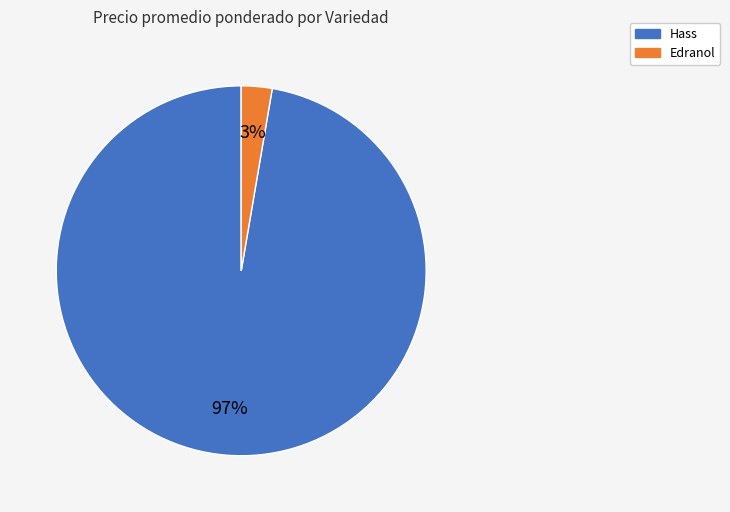

To the nearest percent, what is the average slice percentage?

50%